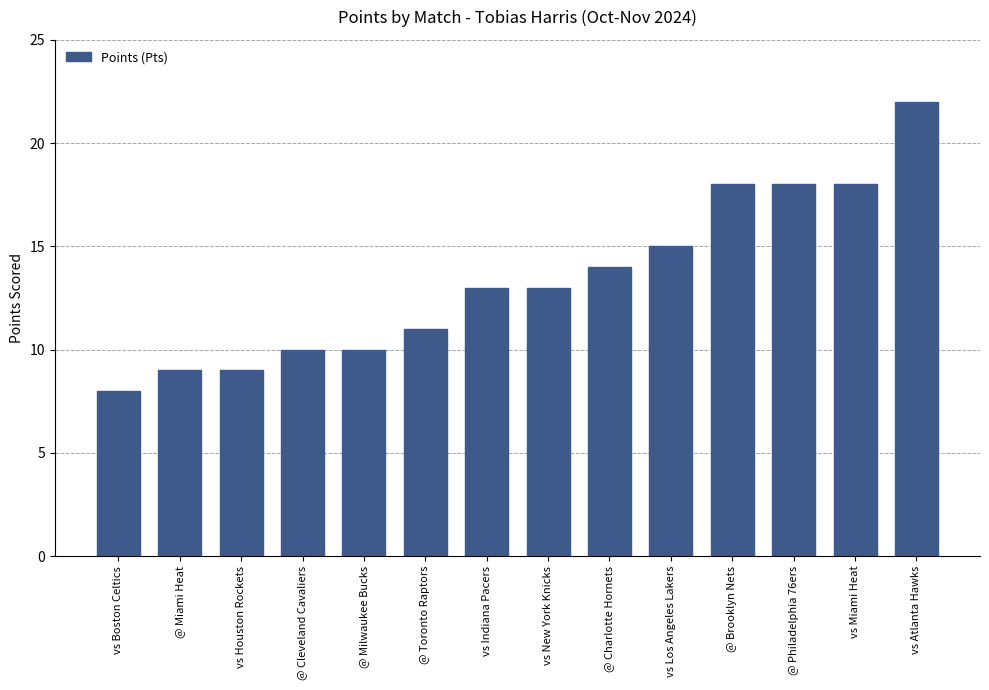

What is the ratio of the value at vs Houston Rockets to the value at vs Miami Heat?

0.5